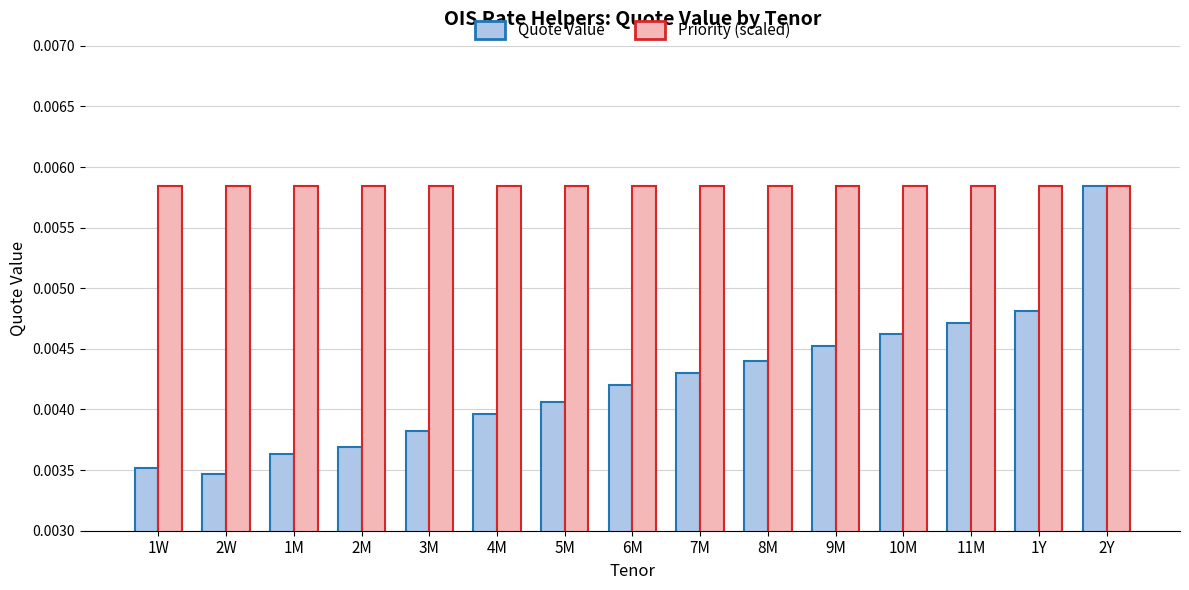

Count the Quote Value values in the range 0 to 1.

15